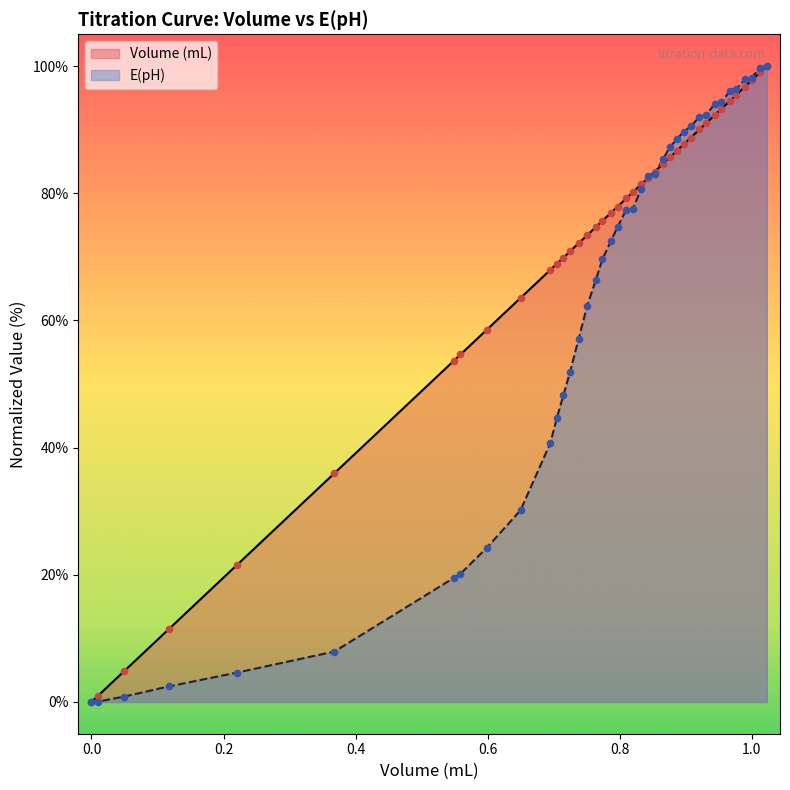

At how many categories does at least one series exceed 87?

14